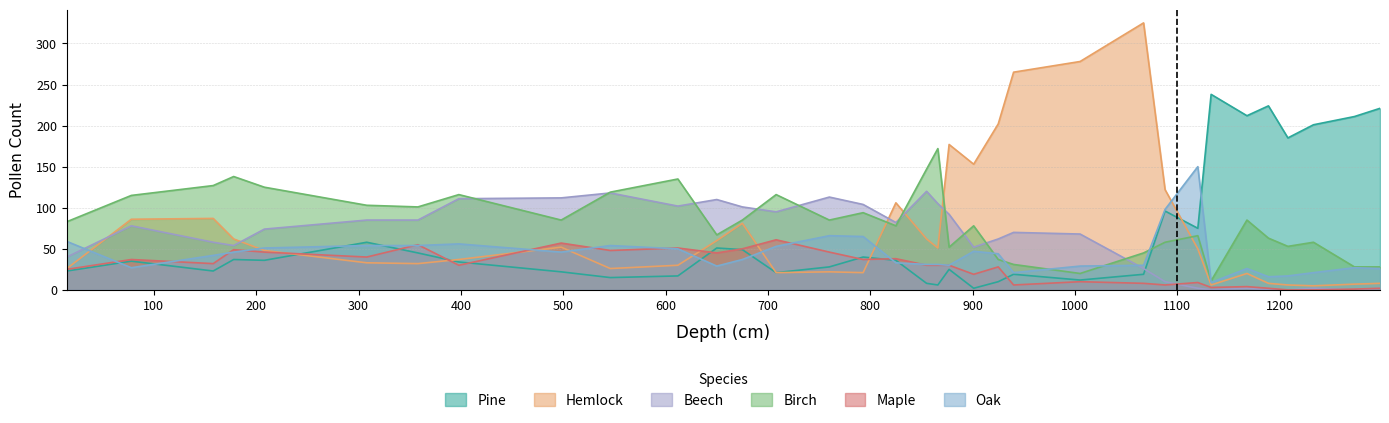

Which series changed the most between 866 and 1273?

Pine